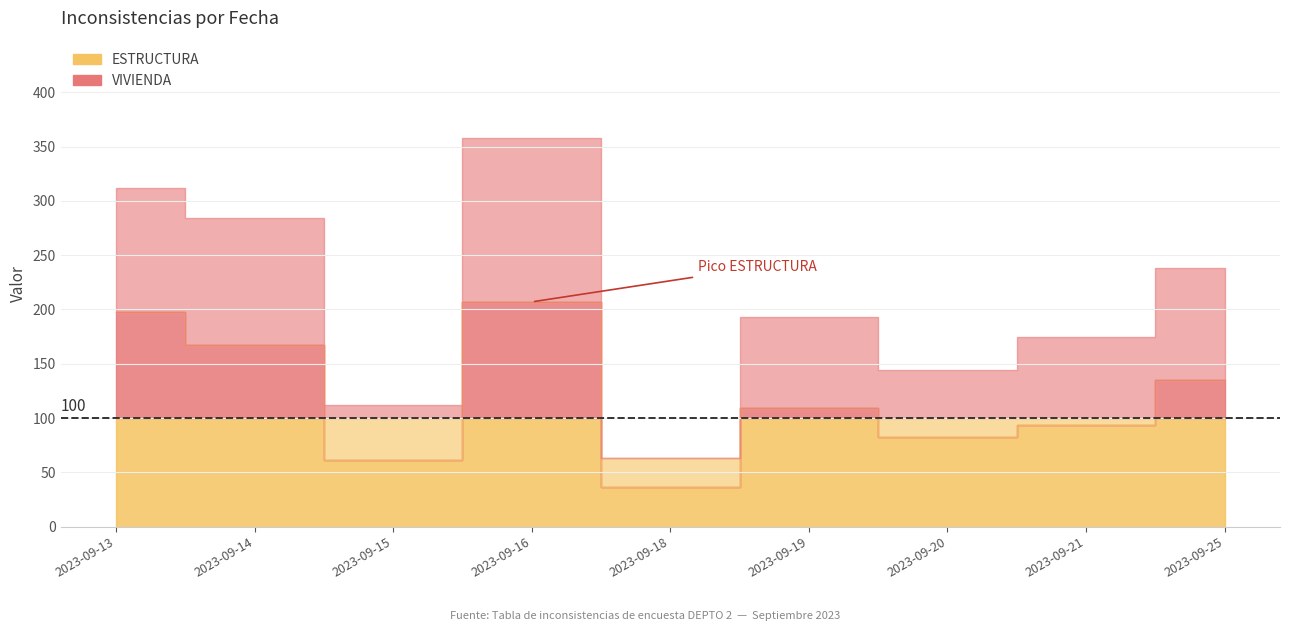

How many lines are shown in the chart?

2